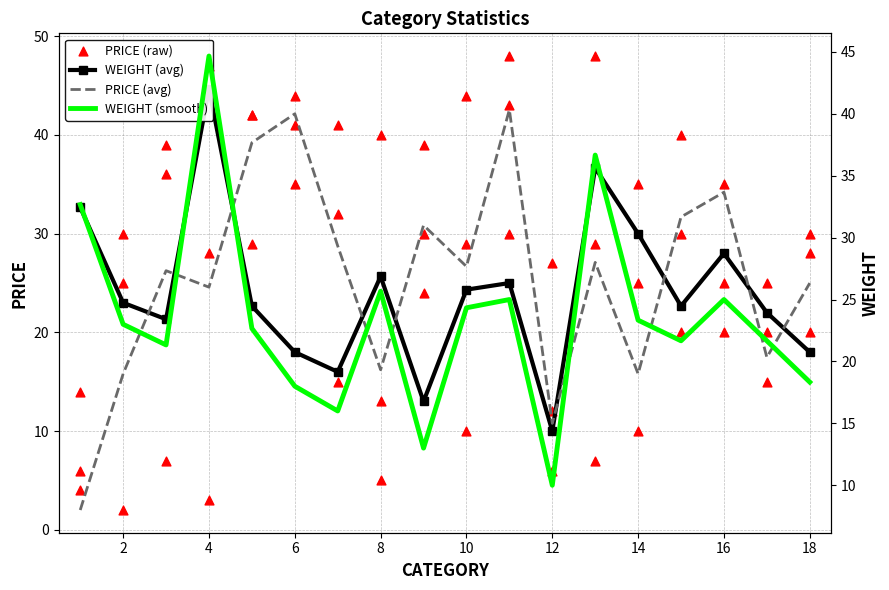

Which series has the largest total across all categories?

PRICE (avg)